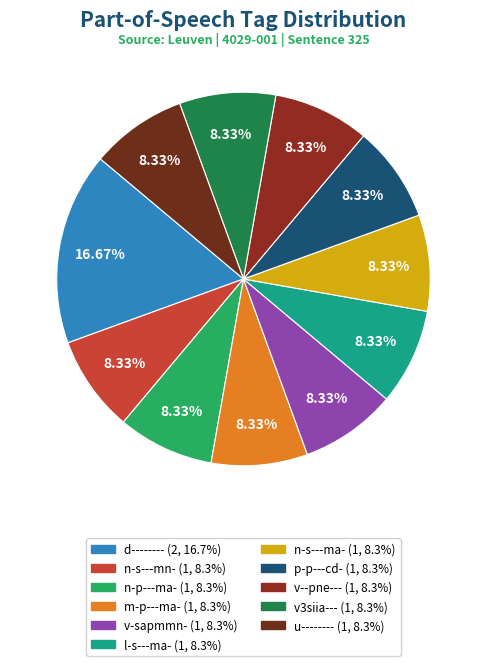

Which category has the biggest portion of the pie?

d--------